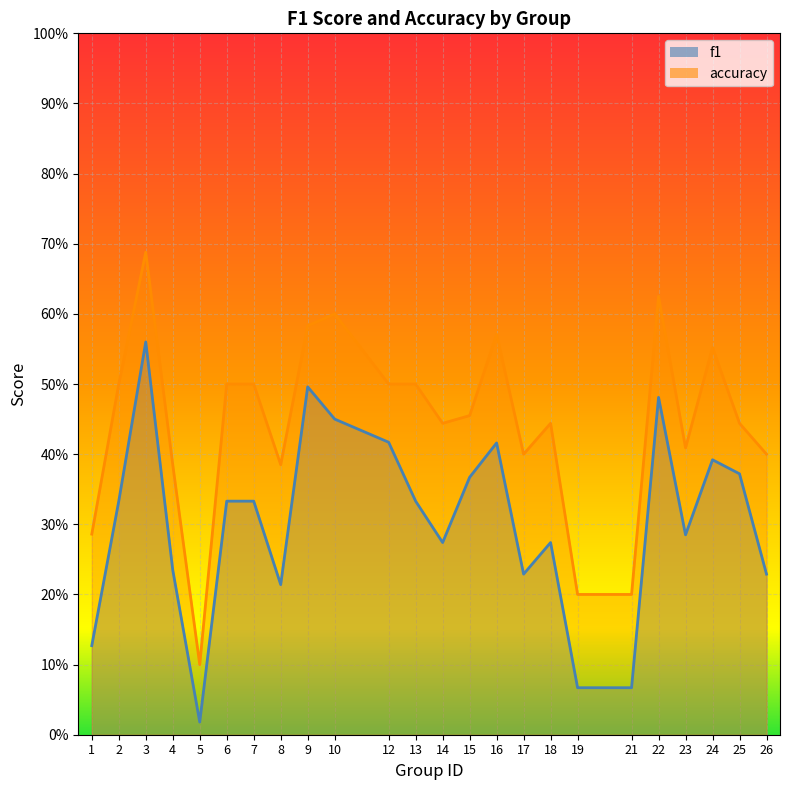

Reading left to right, list all the values displayed in this chart.

f1: 0.1	0.3	0.6	0.2	0.0	0.3	0.3	0.2	0.5	0.5	0.4	0.3	0.3	0.4	0.4	0.2	0.3	0.1	0.1	0.5	0.3	0.4	0.4	0.2
accuracy: 0.3	0.5	0.7	0.4	0.1	0.5	0.5	0.4	0.6	0.6	0.5	0.5	0.4	0.5	0.6	0.4	0.4	0.2	0.2	0.6	0.4	0.6	0.4	0.4